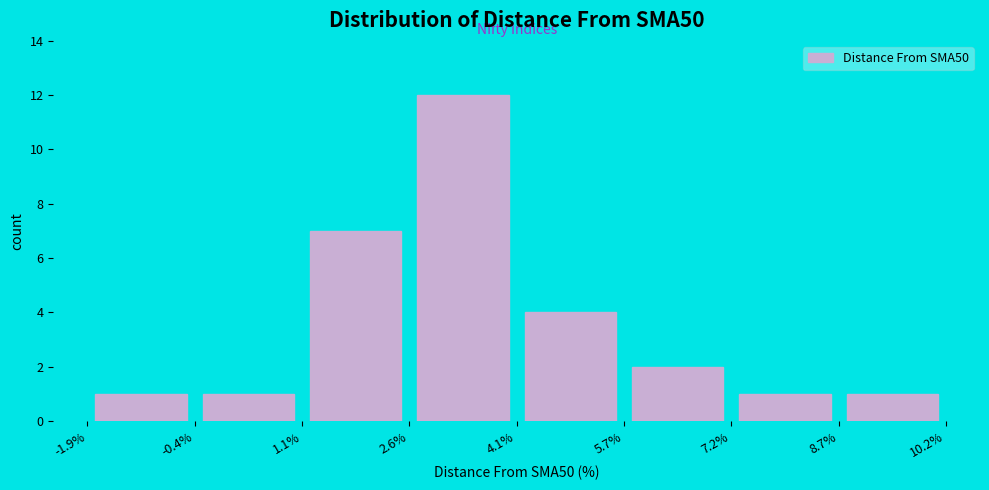

Which range on the x-axis has the tallest bar?

2.6% to 4.1%